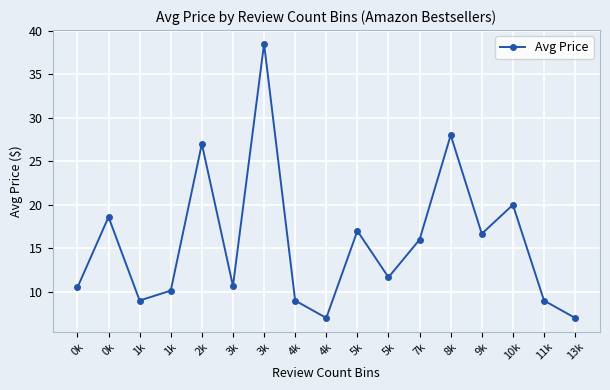

Is it true that the value at 3k is 12.3?

False